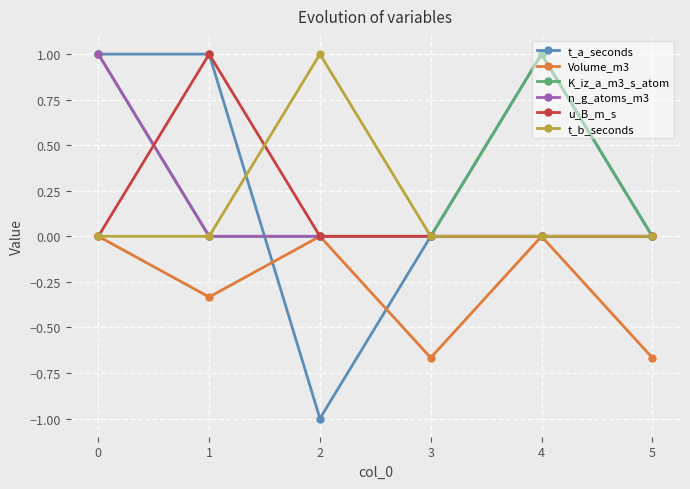

How many interior local valleys does the Volume_m3 series have?

2